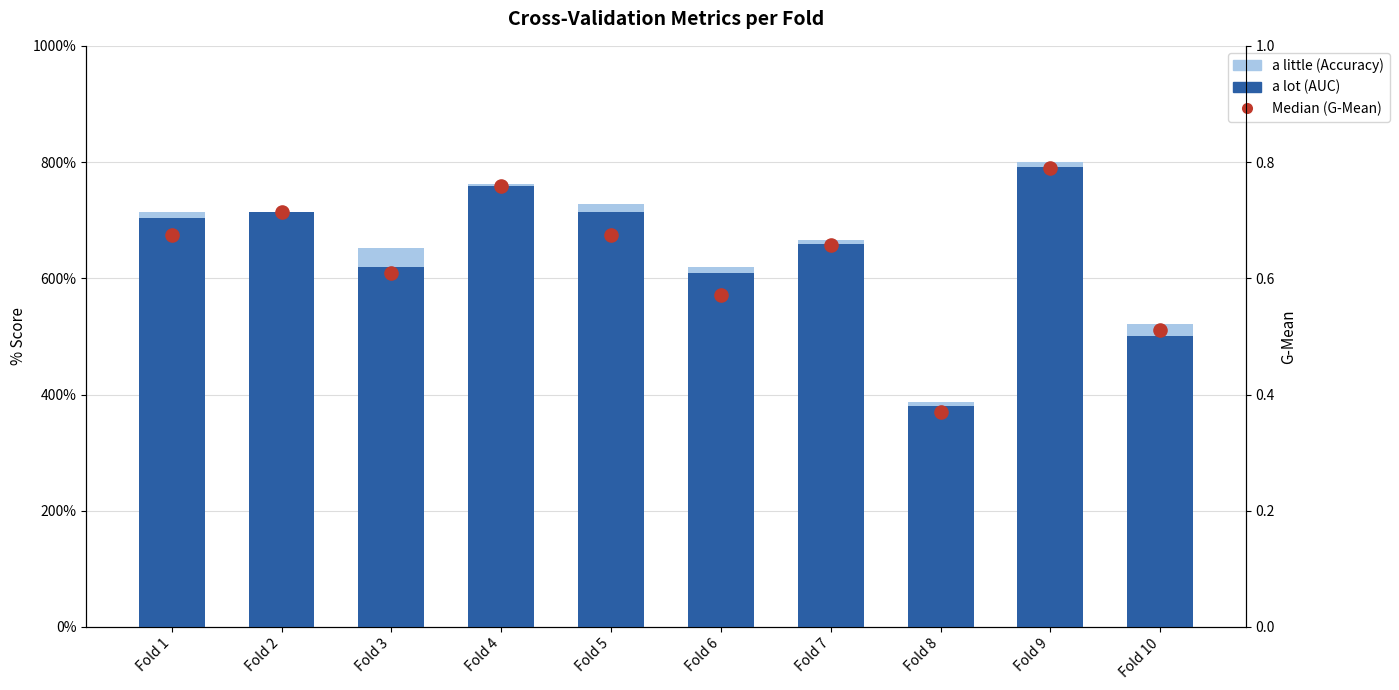

Which series reaches the minimum Y coordinate?

a little (Accuracy)